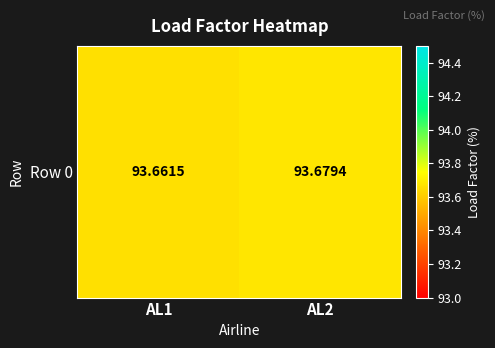

Reading left to right, extract all data points from this chart.

93.7	93.7